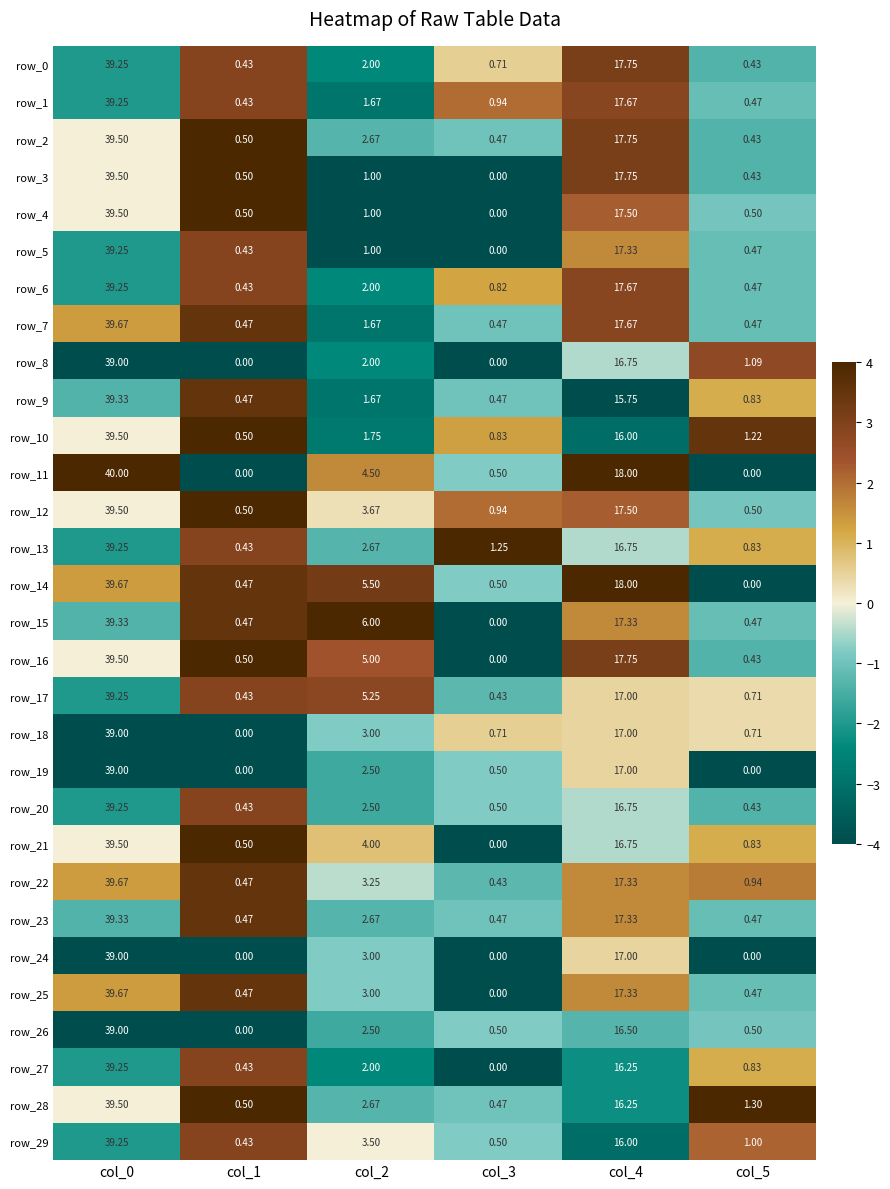

What is the sum of all row_12 values?

62.6